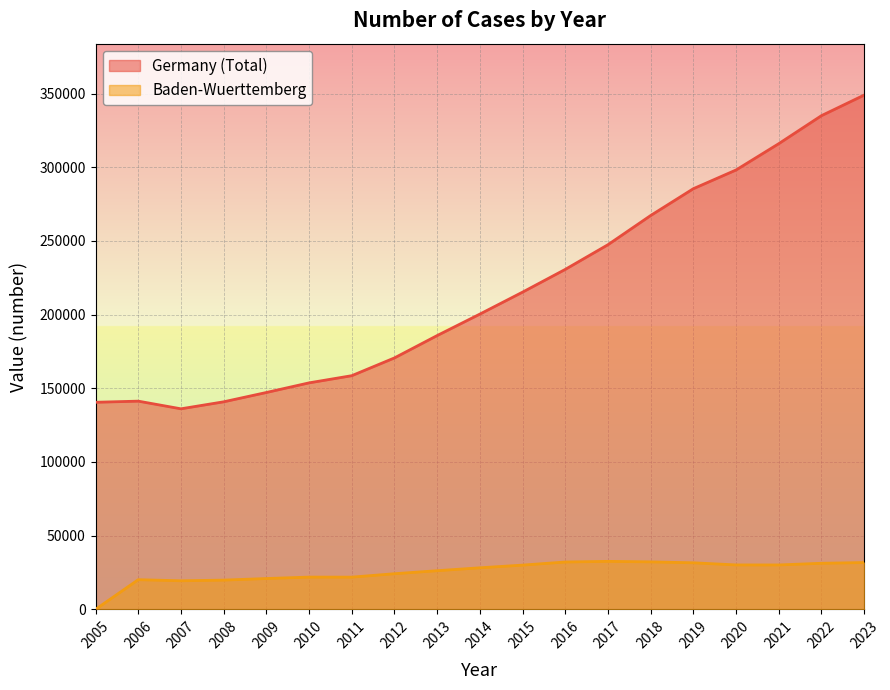

What is the approximate value of Germany (Total) at 2016?

230689